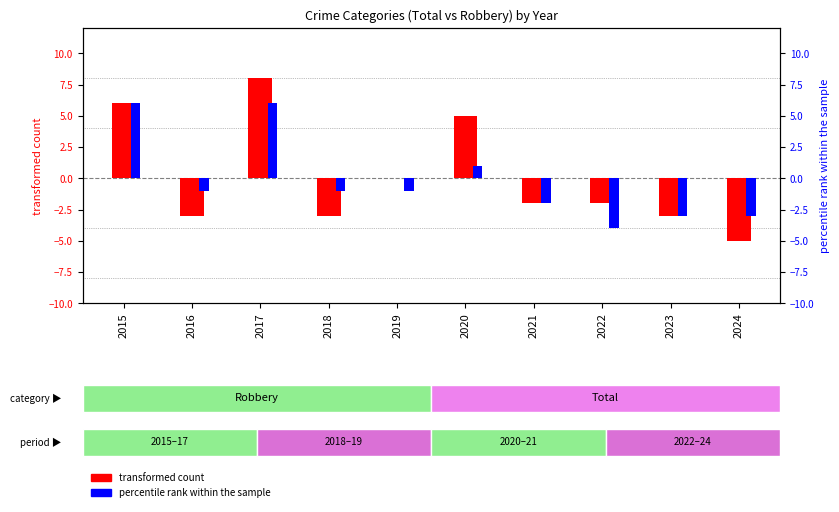

What is the sum of the transformed count values at 2019 and 2021?

-2